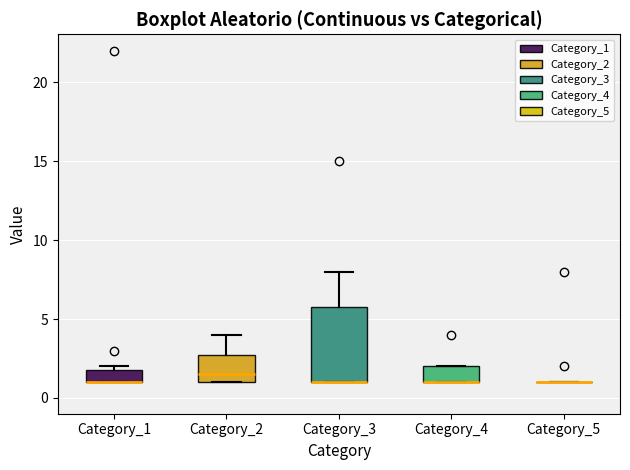

Reading left to right, transcribe this box plot: for each box, give where its median line is, the range the box spans, and where its two whiskers end, as read against the y-axis. The values are not printed on the chart, so give them approximately, as read against the axis.

Category_1: median 1.0 (drawn on the box's lower edge), box 1.0 to 2.0, whiskers 1.0 to 2.0 (just above the box's upper edge)
Category_2: median 1.5, box 1.0 to 3.0, whiskers 1.0 to 4.0
Category_3: median 1.0 (drawn on the box's lower edge), box 1.0 to 6.0, whiskers 1.0 to 8.0
Category_4: median 1.0 (drawn on the box's lower edge), box 1.0 to 2.0, whiskers 1.0 to 2.0
Category_5: box collapsed to a line at 1.0, whiskers 1.0 to 1.0